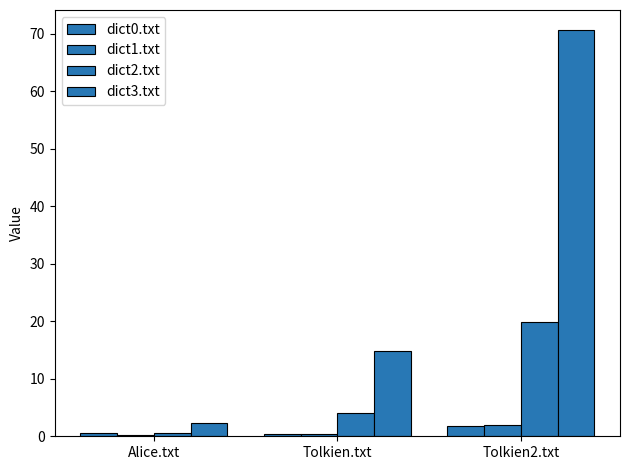

How many groups of bars are there?

3